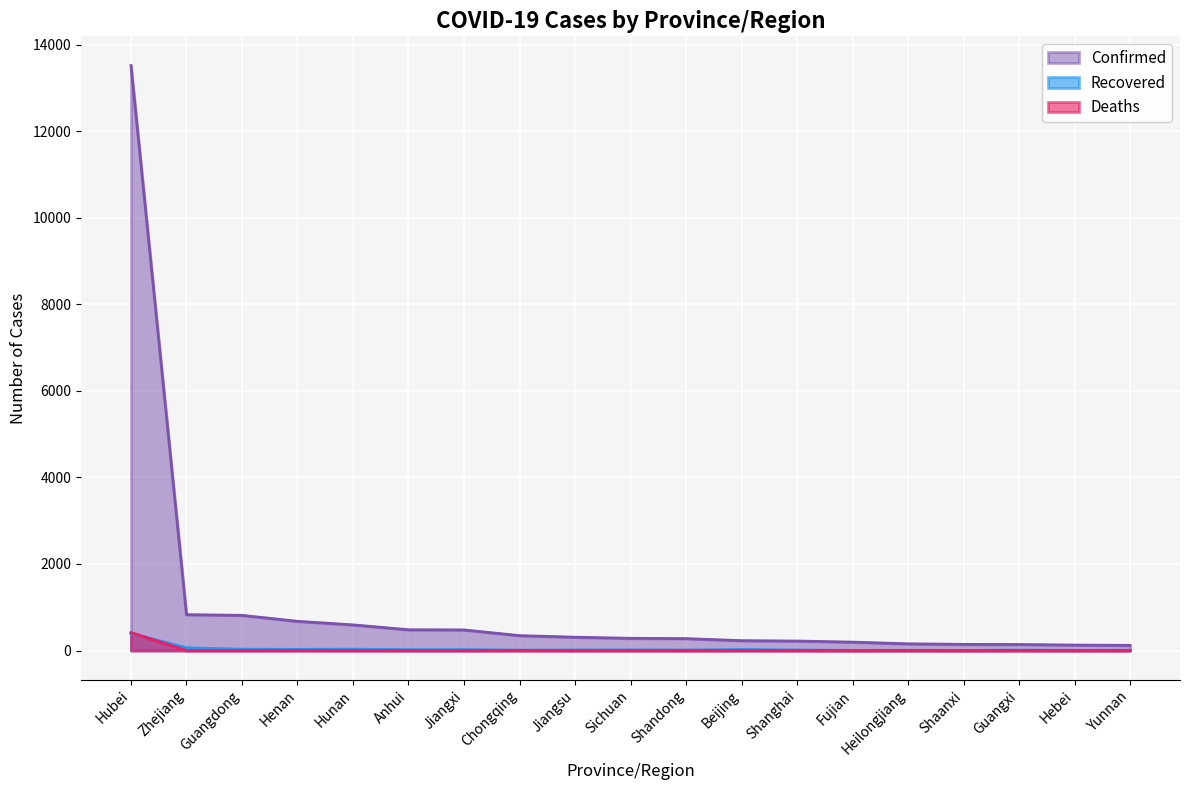

Which series has the largest range (max minus min)?

Confirmed